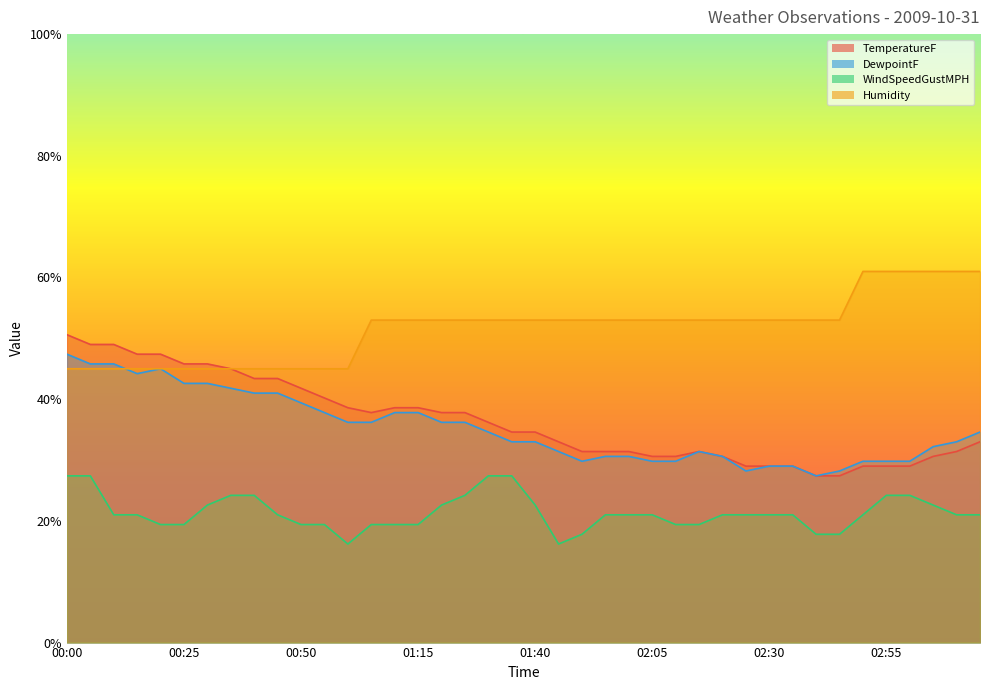

Which series changed the most between 01:15 and 02:40?

TemperatureF